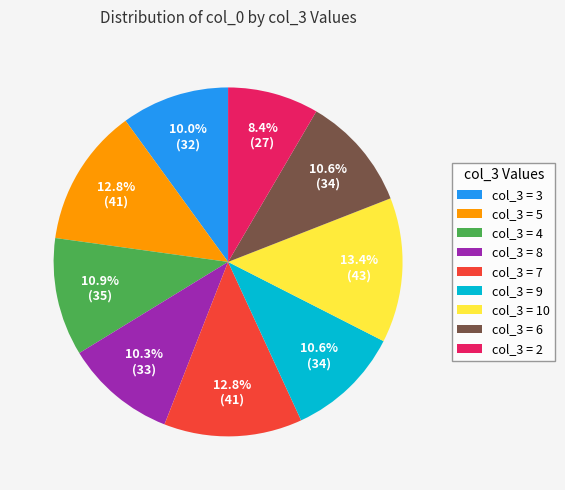

Approximately how many times larger is the value at col_3 = 3 compared to col_3 = 4?

0.9